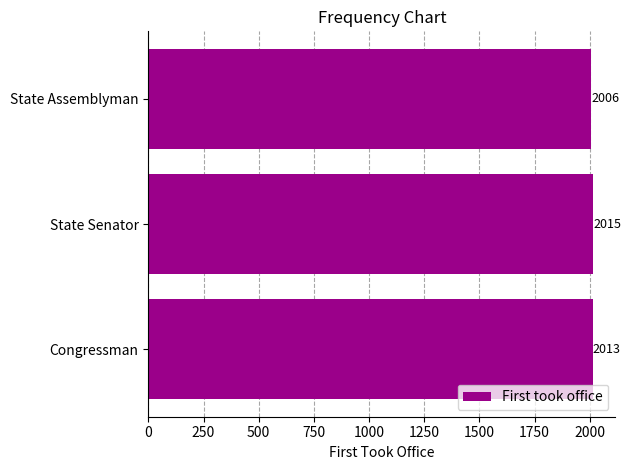

What is the sum of all values?

6034